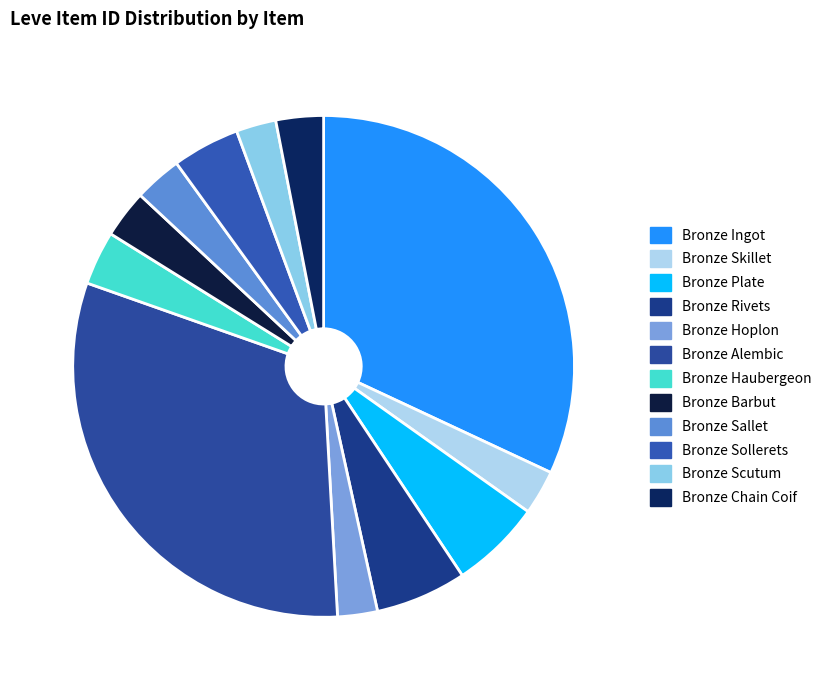

How many segments does this pie chart have?

12